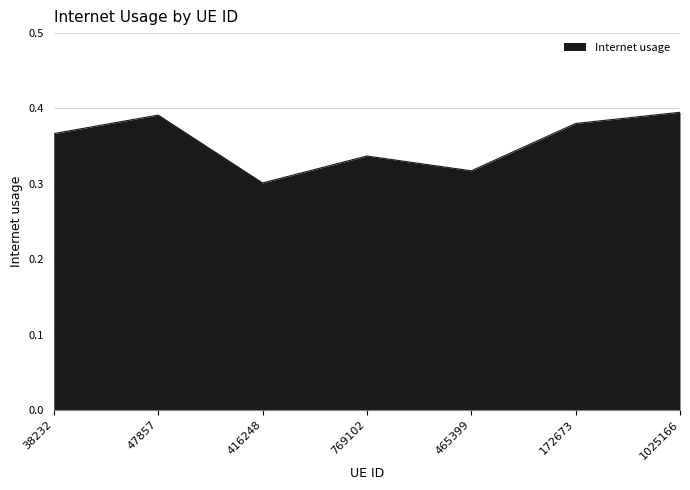

True or false: there are more than 0 points higher than both neighbors.

True